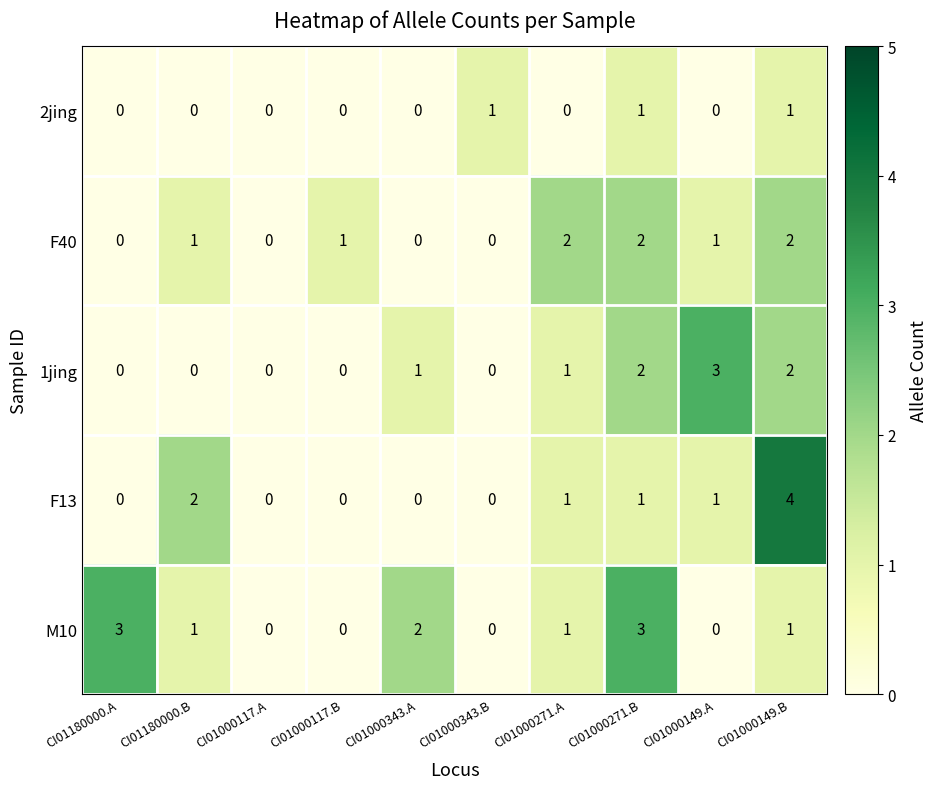

Is the value of 1jing at CI01000149.B greater than the value of F40 at CI01180000.A?

Yes